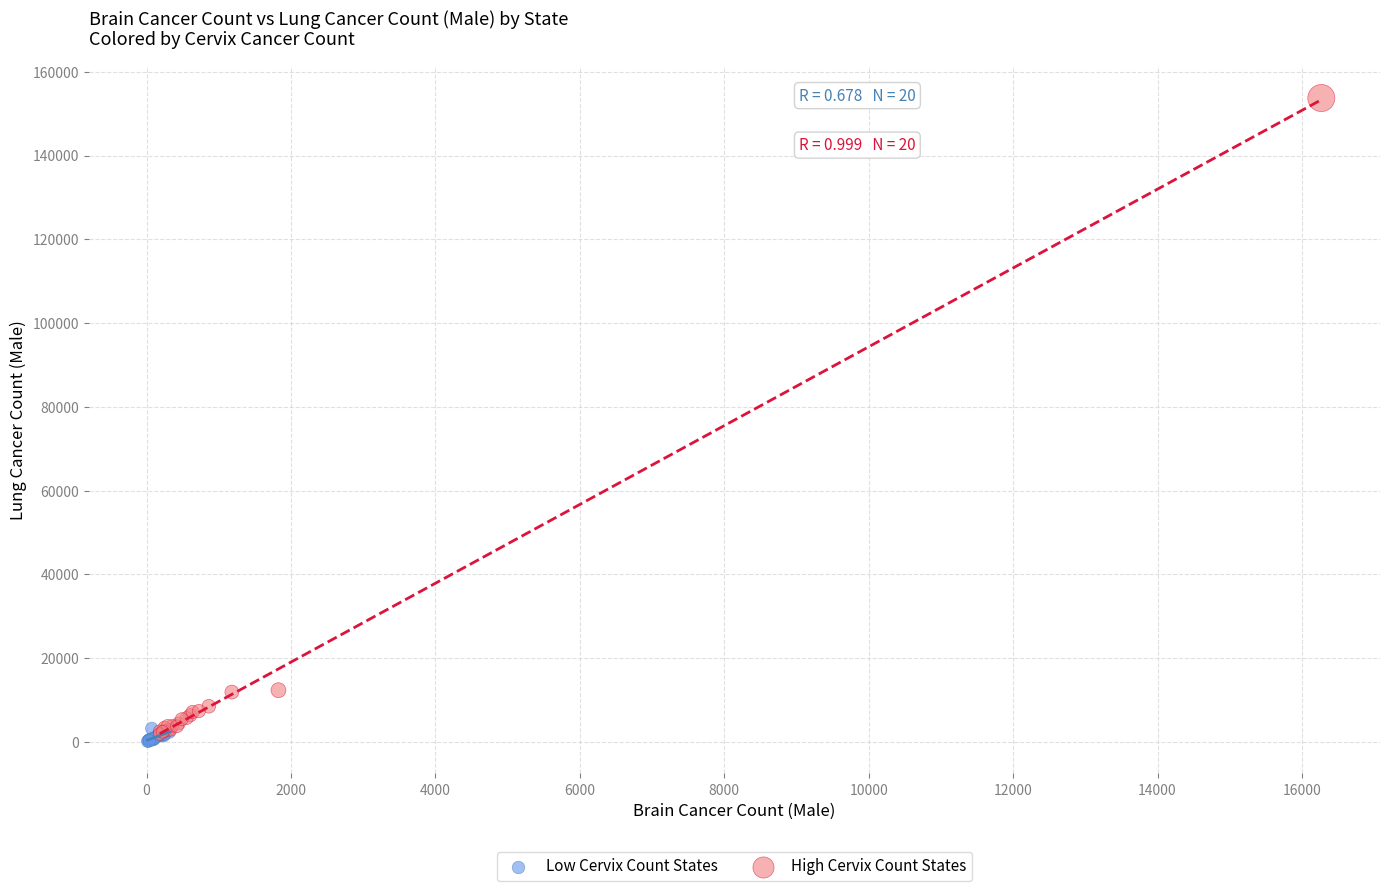

Which series has the widest spread of Y values?

High Cervix Count States